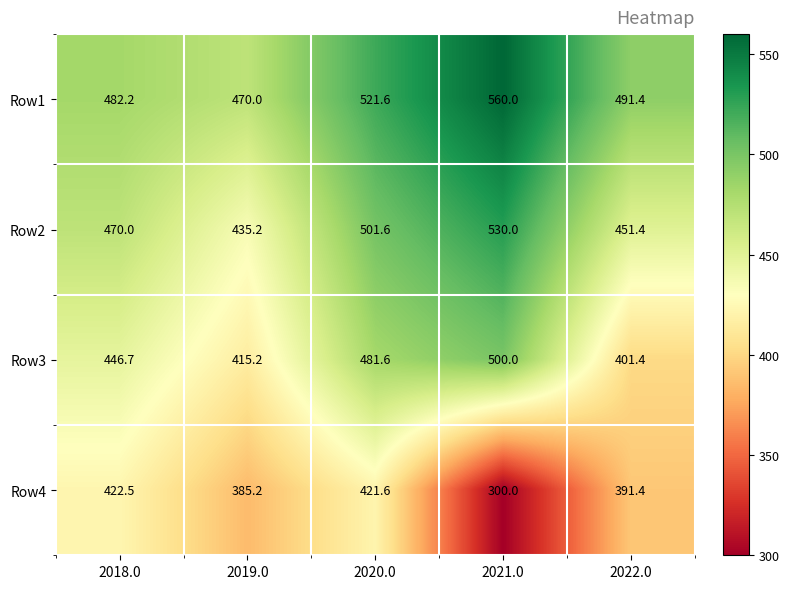

The value of Row3 at 2021.0 is 213.7. True or false?

False